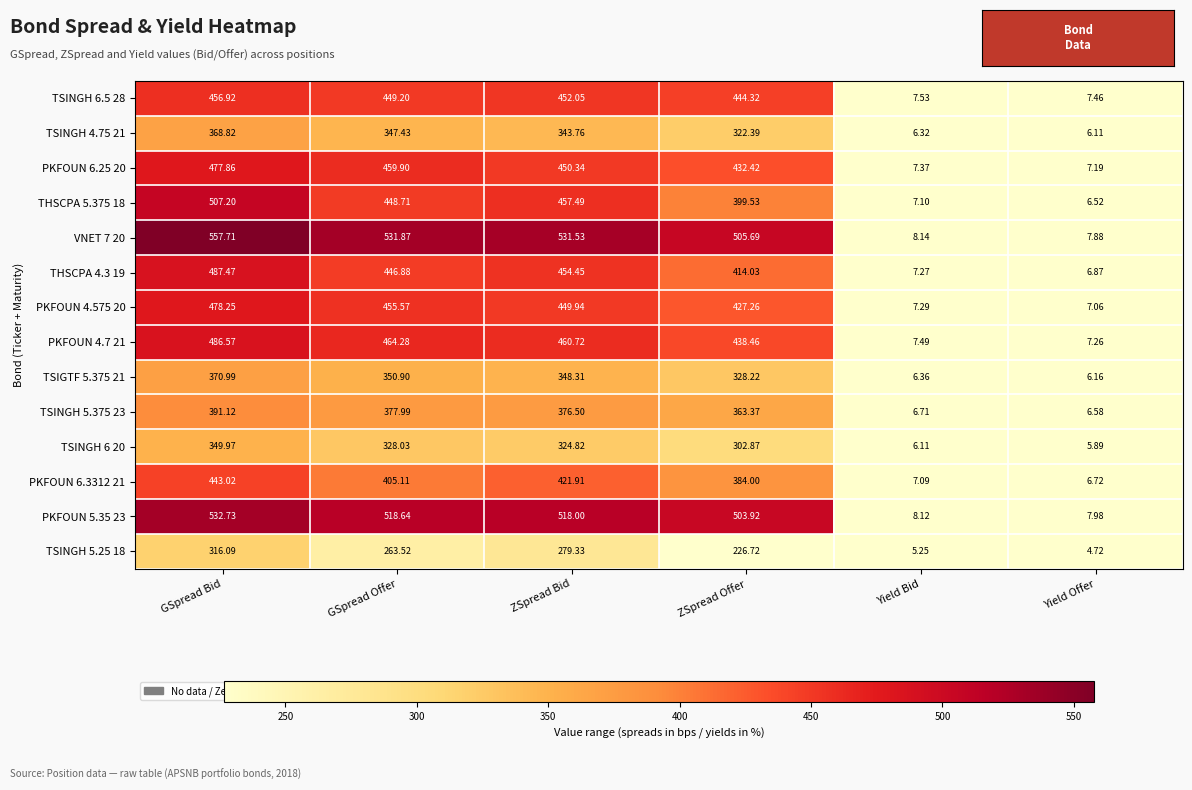

Which label corresponds to the smallest value in the chart?

Yield Offer